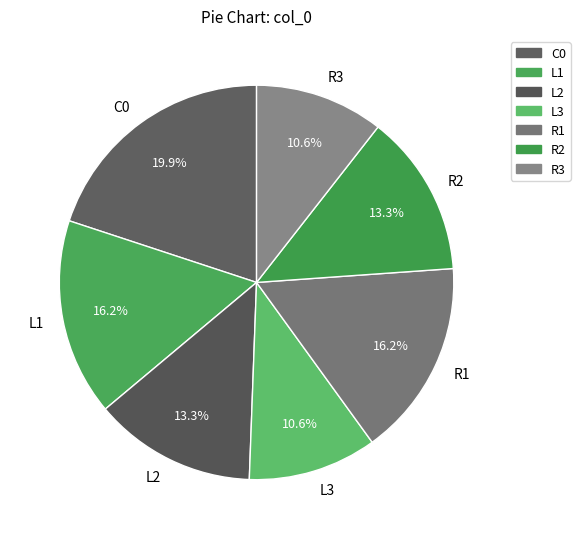

To the nearest percent, what portion does R2 represent?

13%